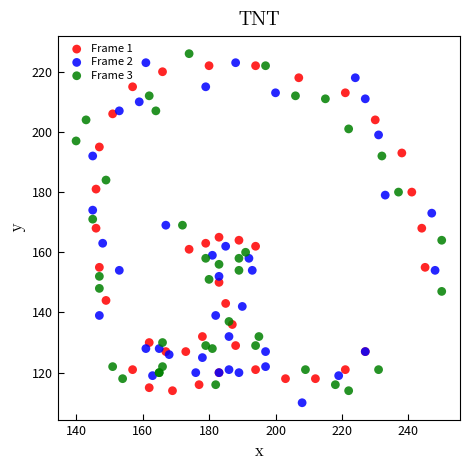

Which series reaches the minimum Y coordinate?

Frame 2